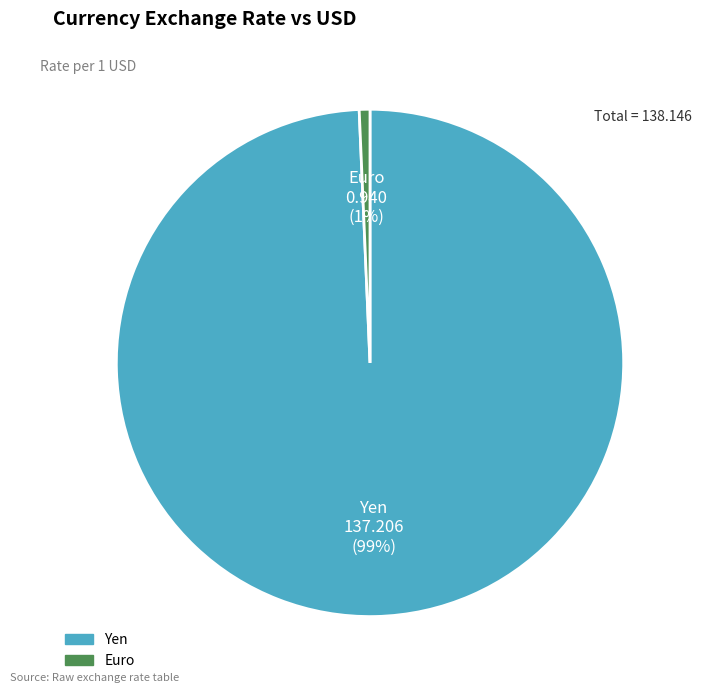

Between Yen and Euro, which is larger?

Yen